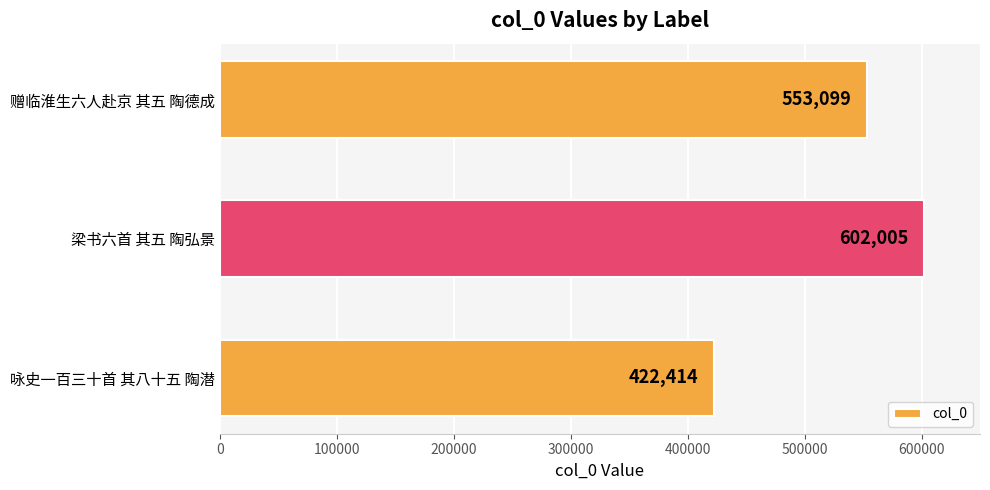

Where is the data nearest to the value 512209?

赠临淮生六人赴京 其五 陶德成